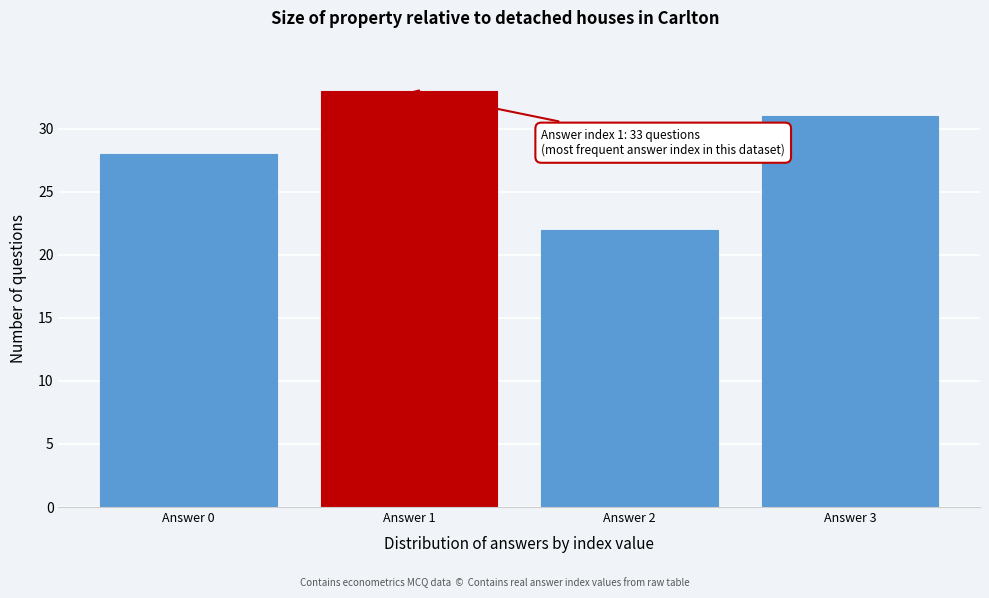

Which range on the x-axis has the tallest bar?

0.5 to 1.5